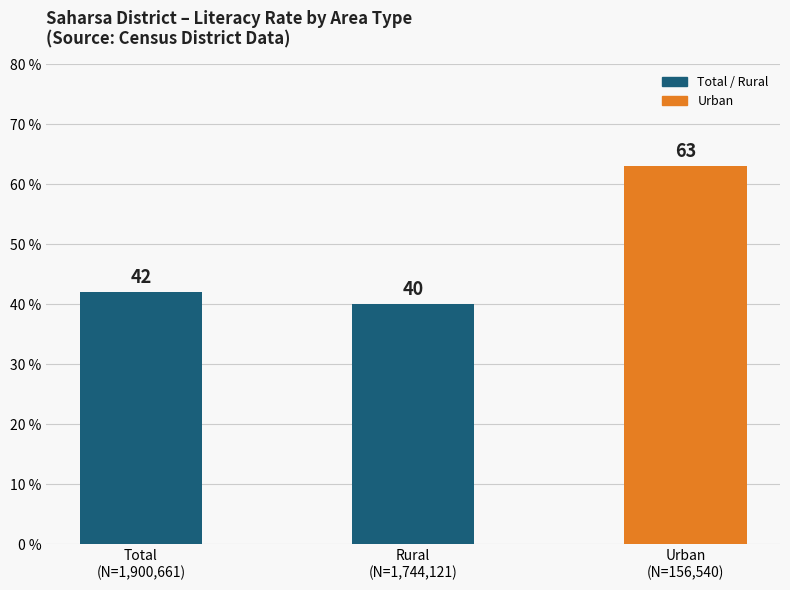

How many data points does each series have?

3